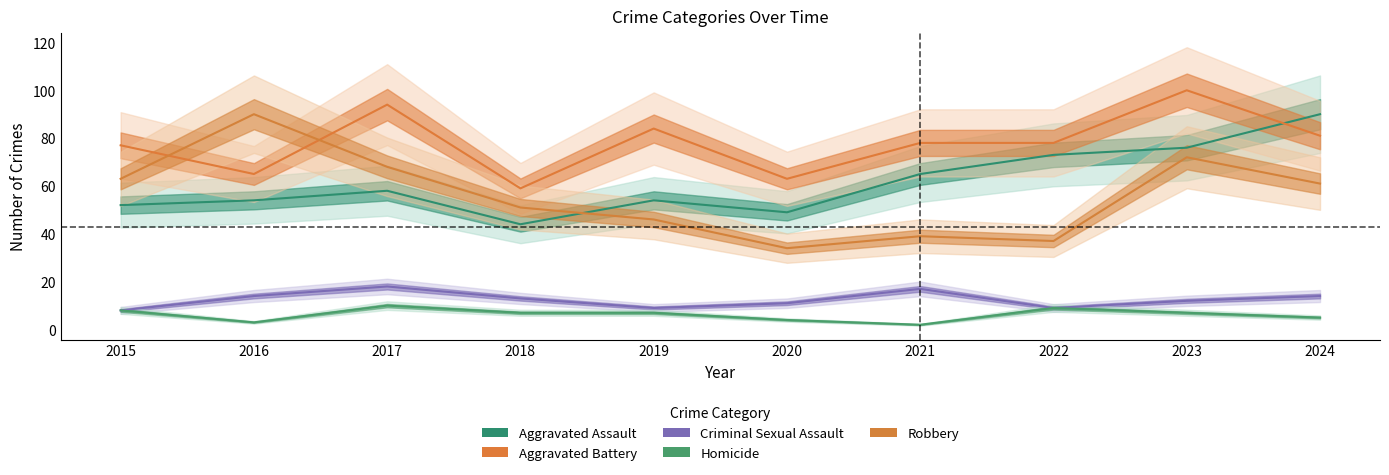

At which category does the chart reach its peak across all series?

2023